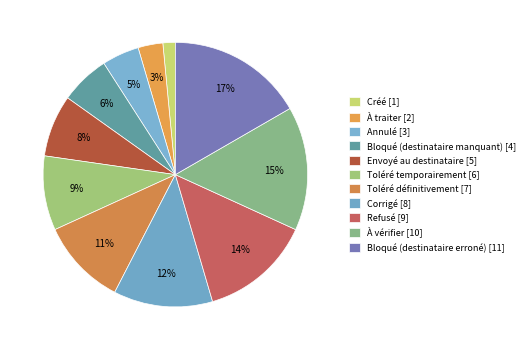

How many slices are in this pie chart?

11